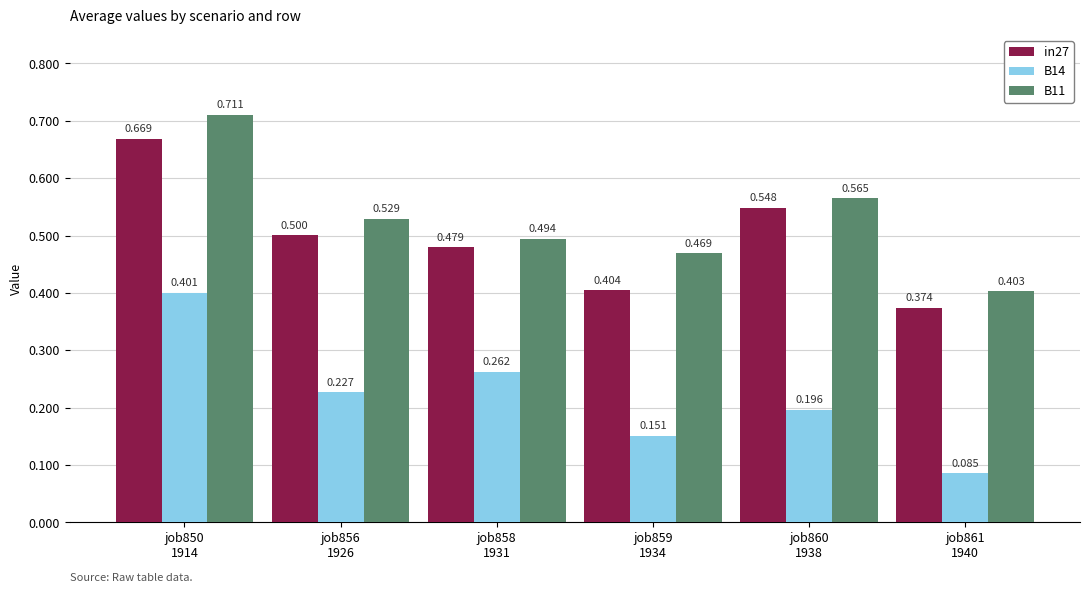

What is the difference between the maximum and minimum values in the B14 series?

0.3